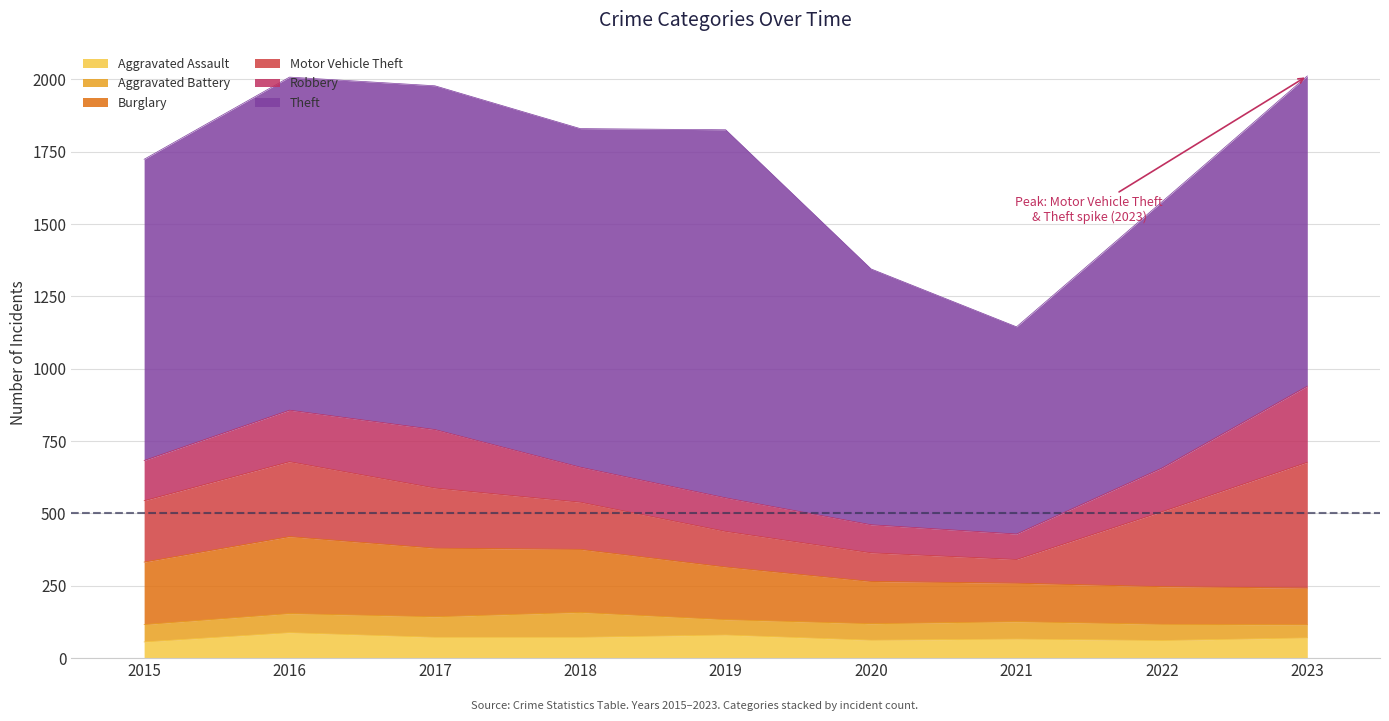

How many lines are shown in the chart?

6